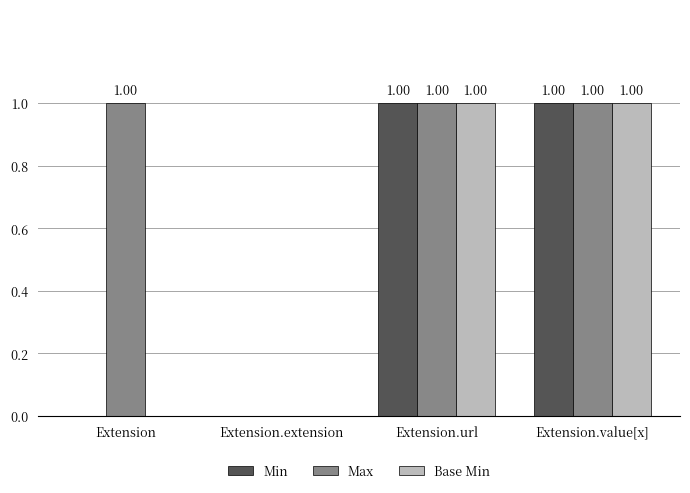

Reading left to right, transcribe all the data shown in this chart.

Min: Extension=0	Extension.extension=0	Extension.url=1	Extension.value[x]=1
Max: Extension=1	Extension.extension=0	Extension.url=1	Extension.value[x]=1
Base Min: Extension=0	Extension.extension=0	Extension.url=1	Extension.value[x]=1